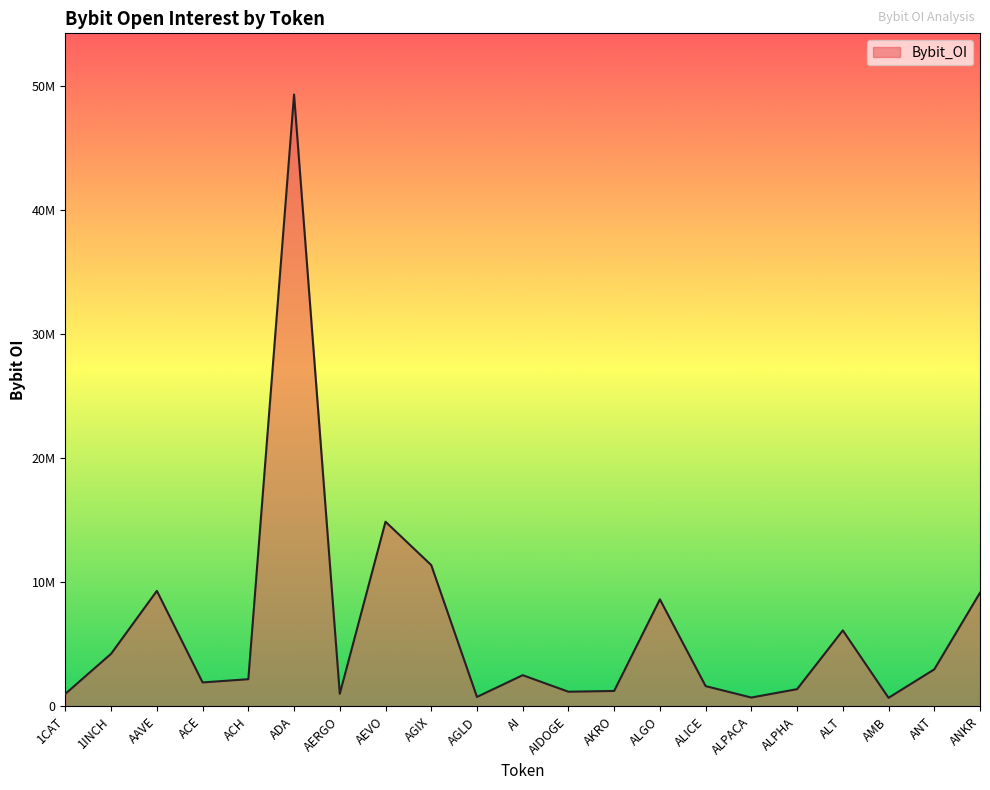

Is this an area chart (filled region under the line)?

Yes